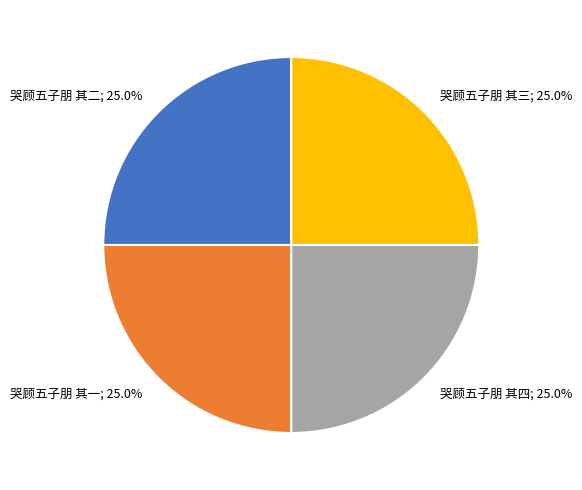

Is there any slice that represents more than half of the pie?

No